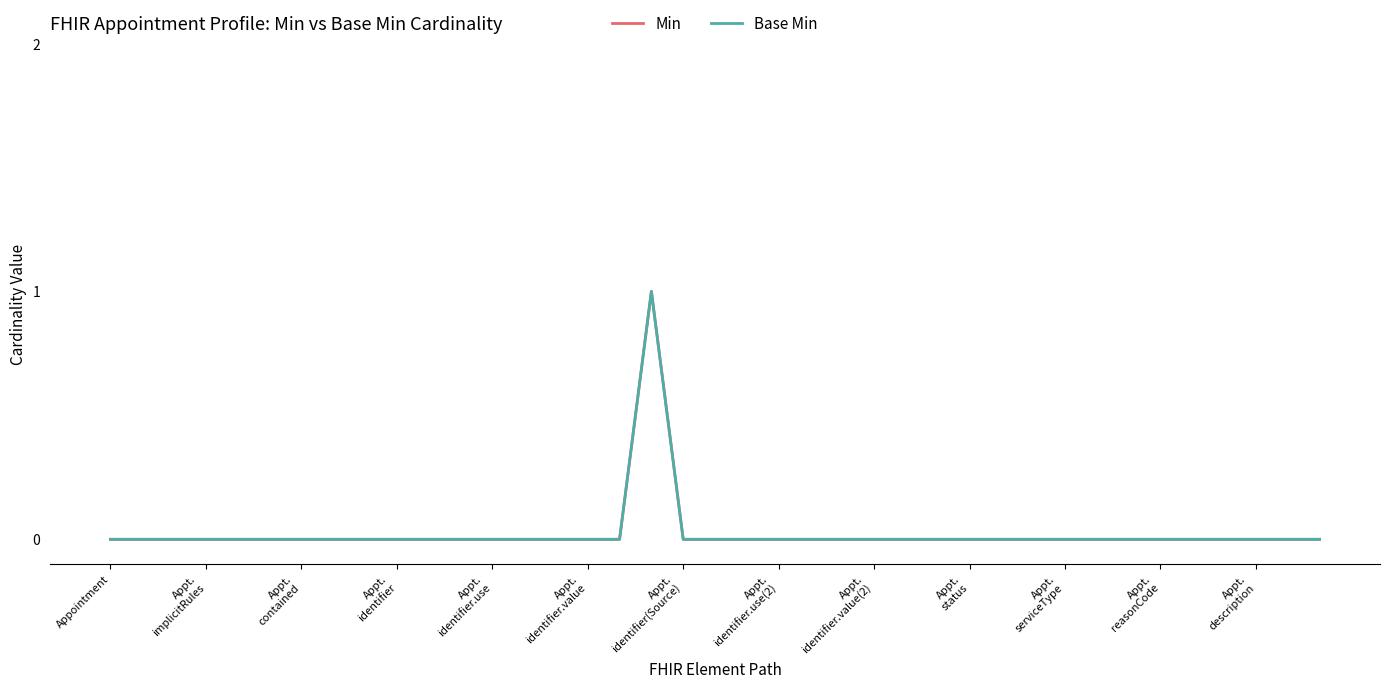

Does the chart display data point markers on the line(s)?

No